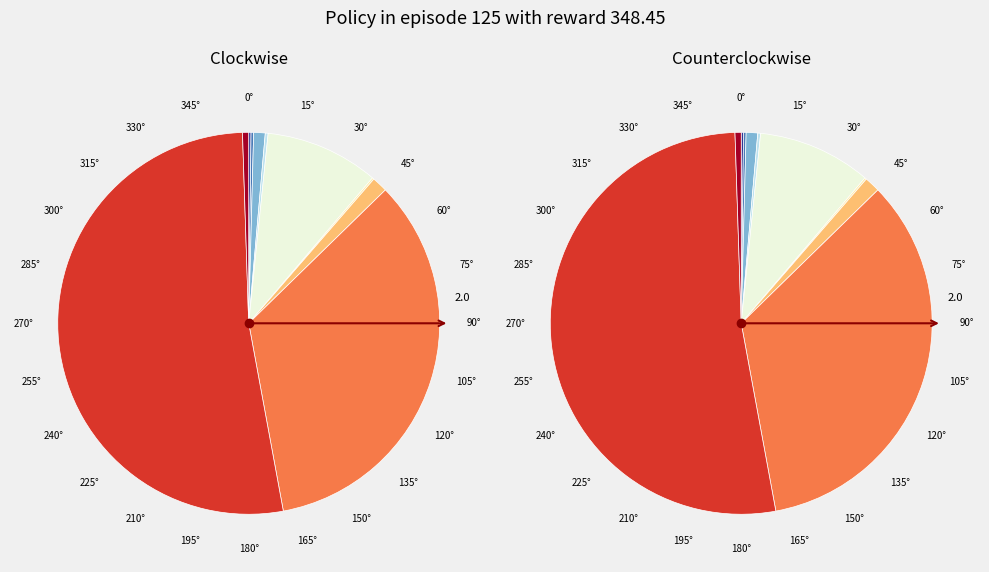

How many slices are in this pie chart?

10